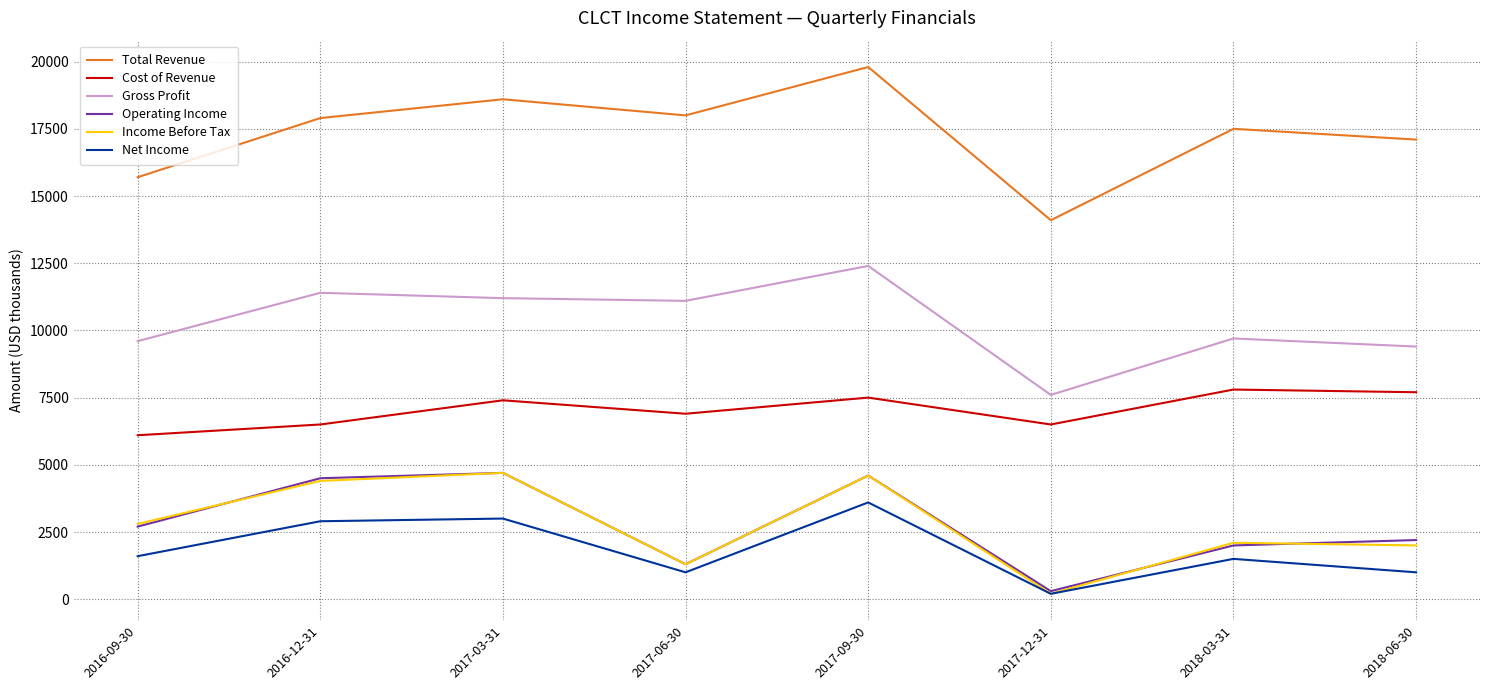

Where is Gross Profit nearest to the value 10000?

2018-03-31